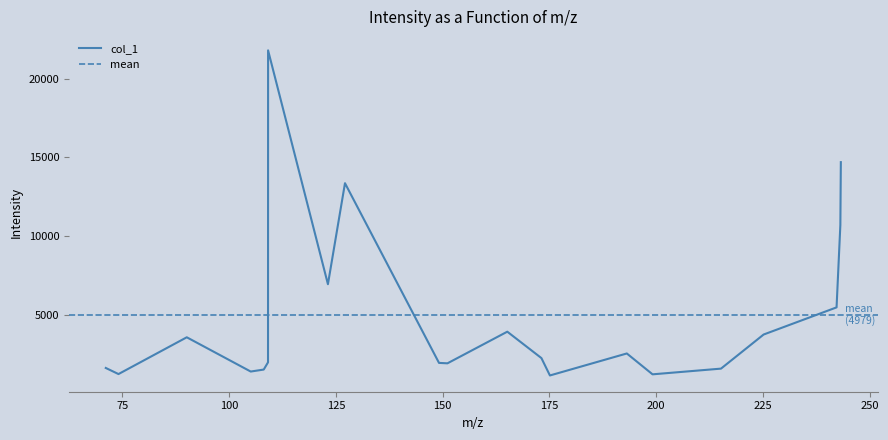

At which category does the chart reach its minimum across all series?

175.11143493652344